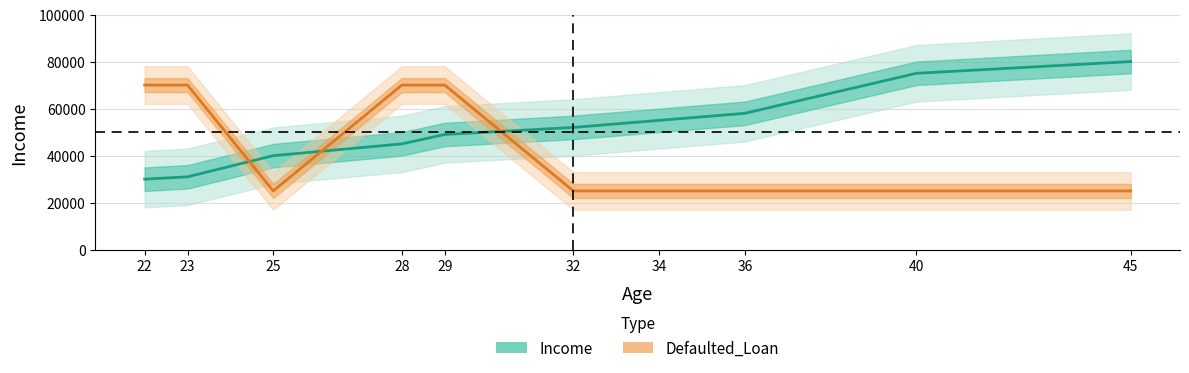

Rank the series by their maximum value, from lowest to highest.

Defaulted_Loan, Income